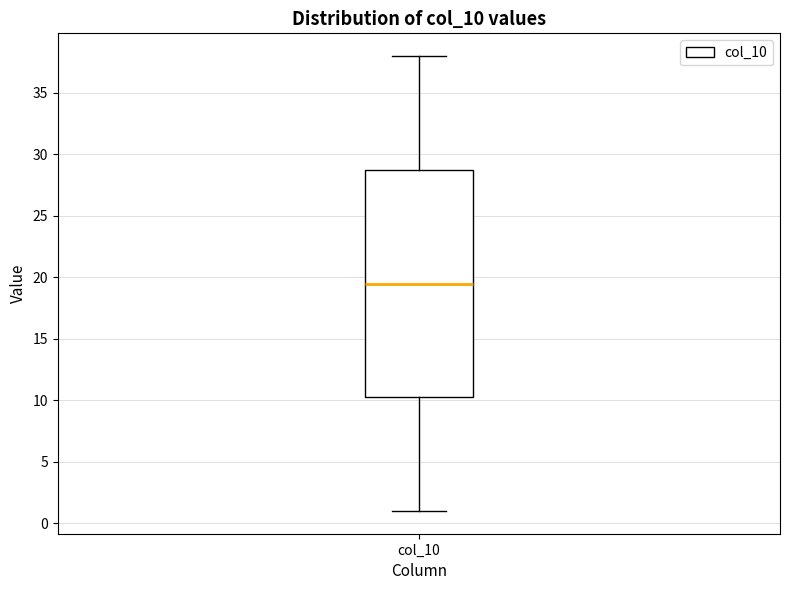

Where is the lower edge of the box for col_10 on the y-axis? The values are not printed on the chart, so give them approximately, as read against the axis.

10.5